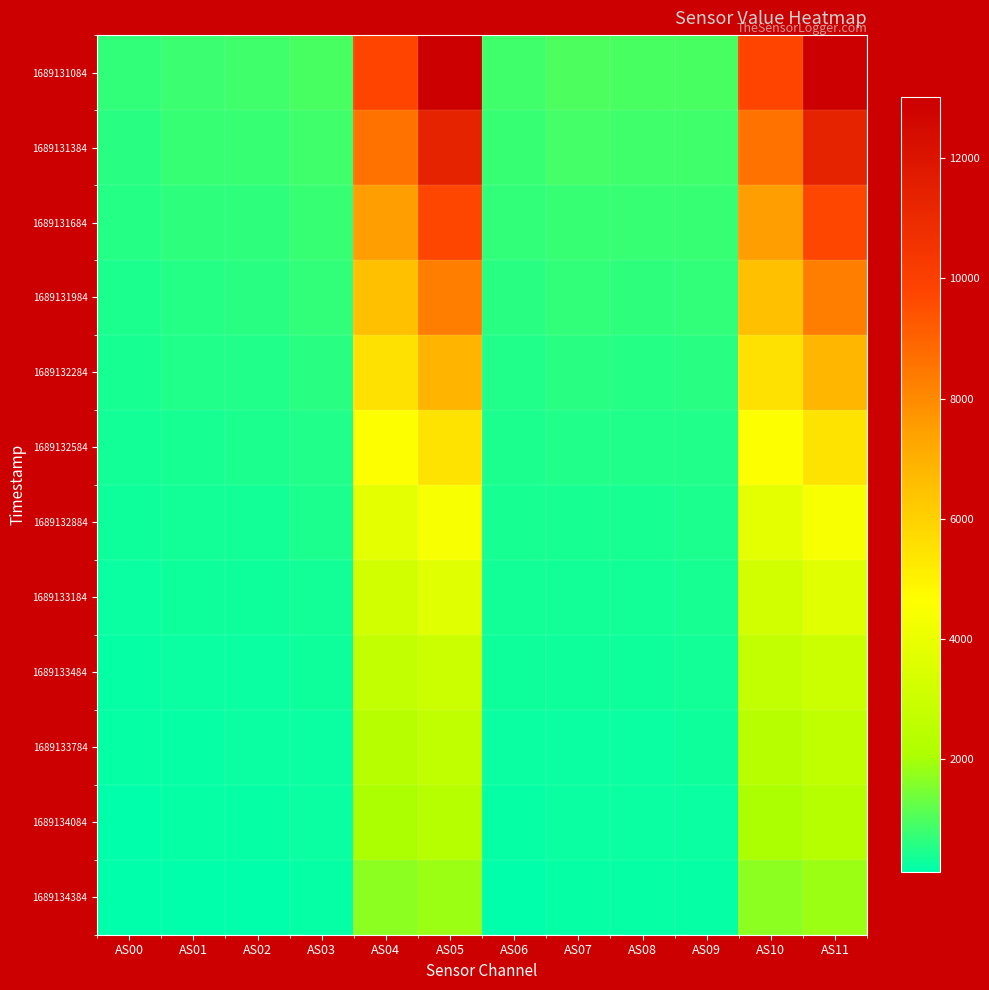

Which has a higher value, AS10 or AS07?

AS10